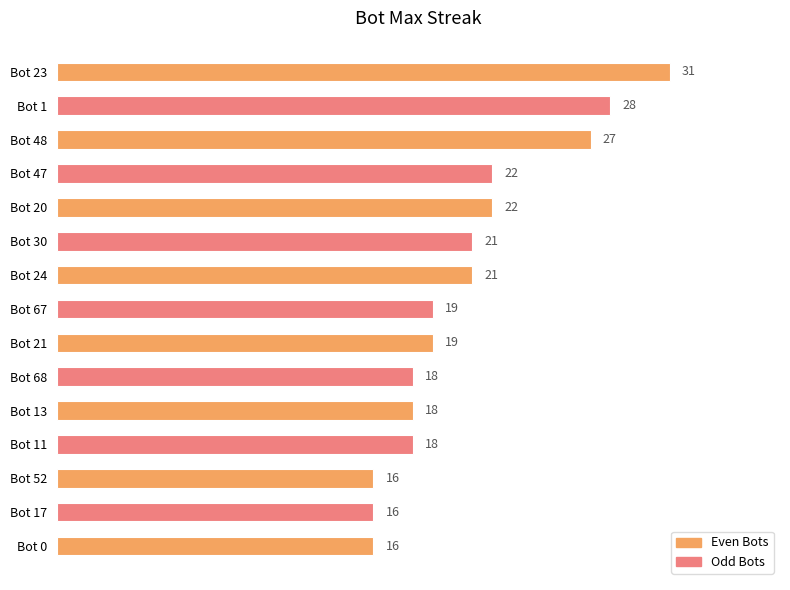

Reading bottom to top, what are all the values shown in this chart?

Bot 0=16	Bot 17=16	Bot 52=16	Bot 11=18	Bot 13=18	Bot 68=18	Bot 21=19	Bot 67=19	Bot 24=21	Bot 30=21	Bot 20=22	Bot 47=22	Bot 48=27	Bot 1=28	Bot 23=31